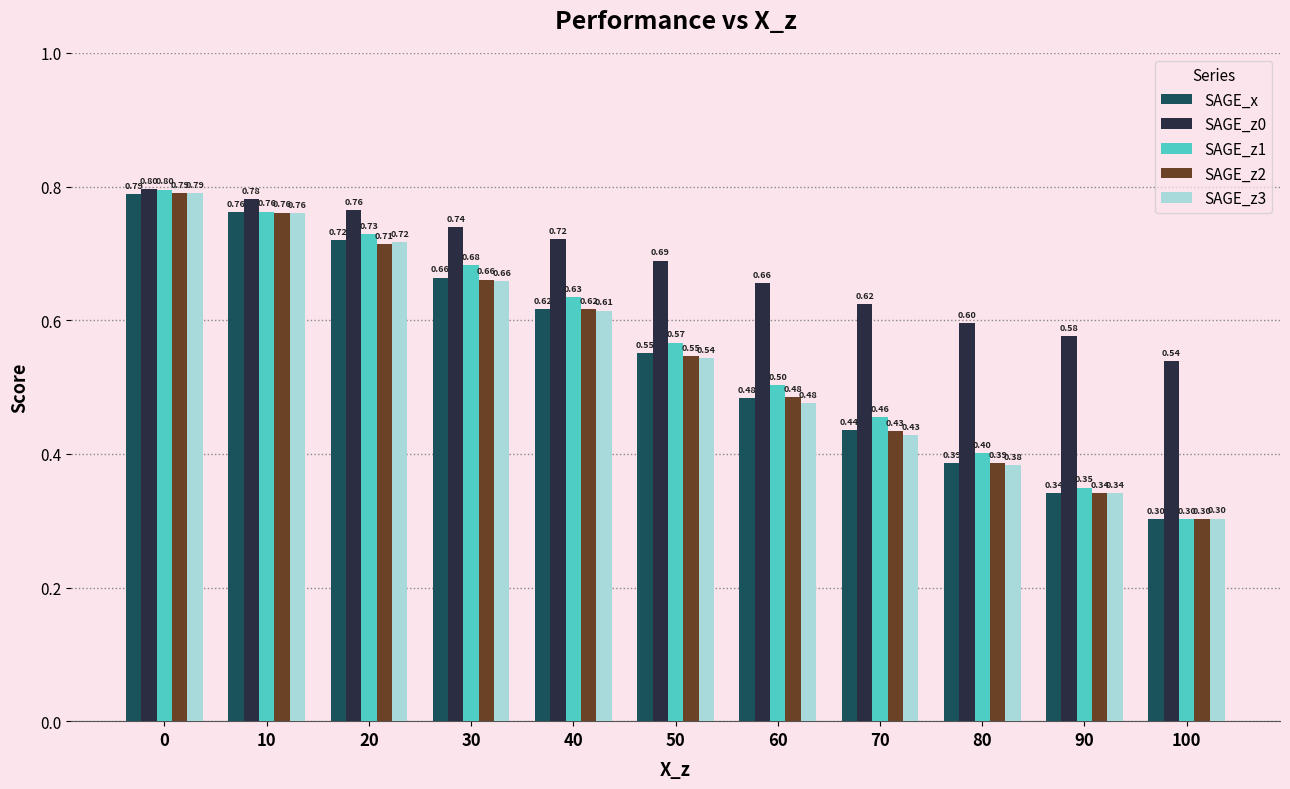

What is the minimum value for SAGE_x?

0.3